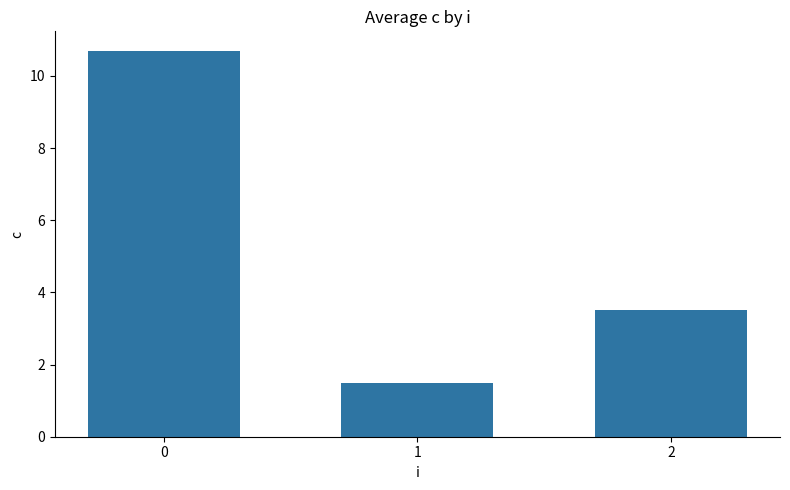

Count the number of categories in the chart.

3